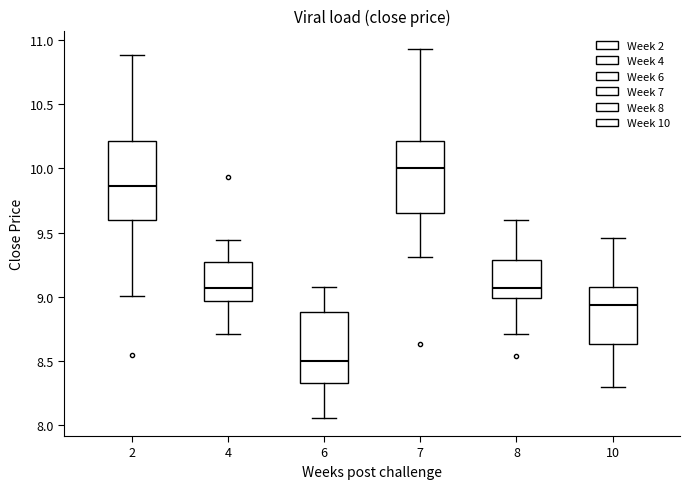

Reading left to right, transcribe this box plot: for each box, give where its median line is, the range the box spans, and where its two whiskers end, as read against the y-axis. The values are not printed on the chart, so give them approximately, as read against the axis.

2: median 9.85, box 9.60 to 10.20, whiskers 9.00 to 10.90
4: median 9.05, box 8.95 to 9.25, whiskers 8.70 to 9.45
6: median 8.50, box 8.35 to 8.90, whiskers 8.05 to 9.10
7: median 10.00, box 9.65 to 10.20, whiskers 9.30 to 10.95
8: median 9.05, box 9.00 to 9.30, whiskers 8.70 to 9.60
10: median 8.95, box 8.65 to 9.10, whiskers 8.30 to 9.45